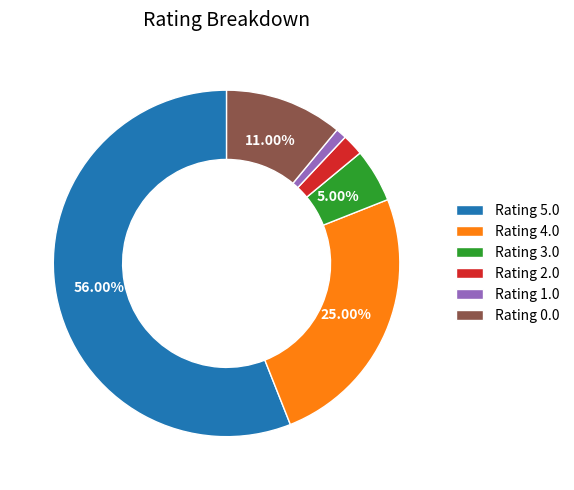

Rank the categories by value from highest to lowest.

Rating 5.0, Rating 4.0, Rating 0.0, Rating 3.0, Rating 2.0, Rating 1.0